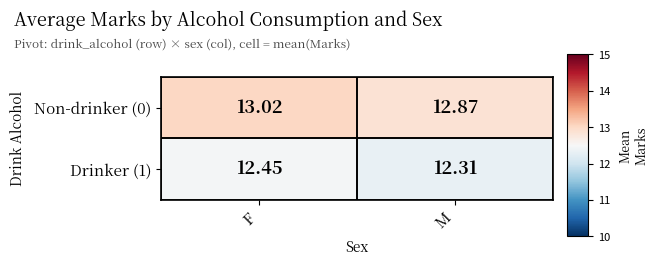

Is the value of Drinker (1) at F greater than the value of Non-drinker (0) at F?

No